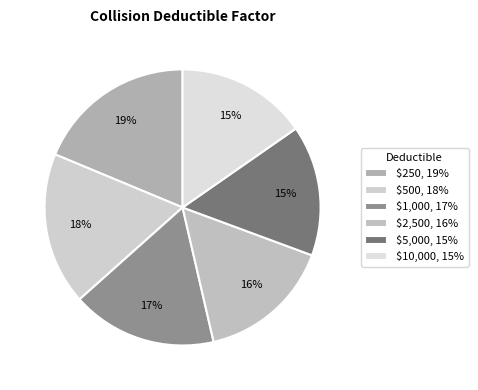

To the nearest percent, what is the average slice percentage?

17%